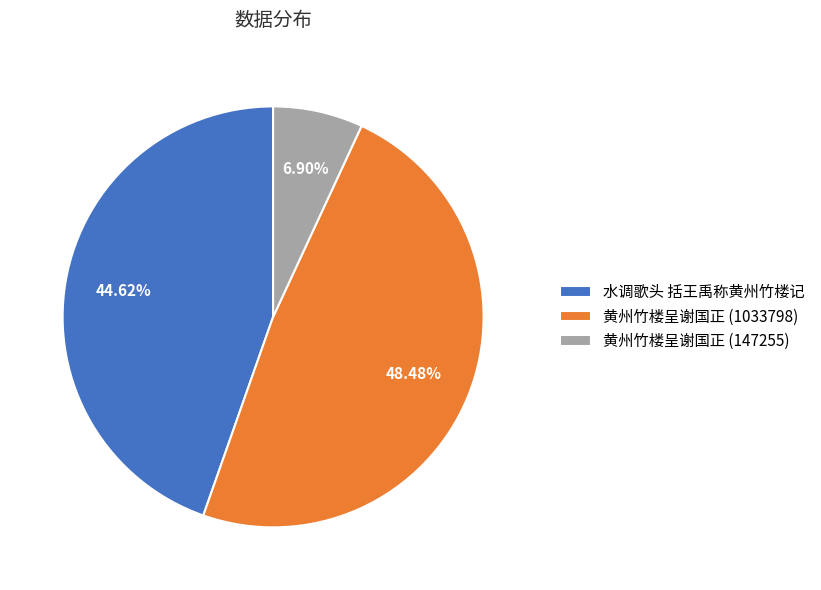

True or false: 水调歌头 括王禹称黄州竹楼记 accounts for 45% of the total.

True